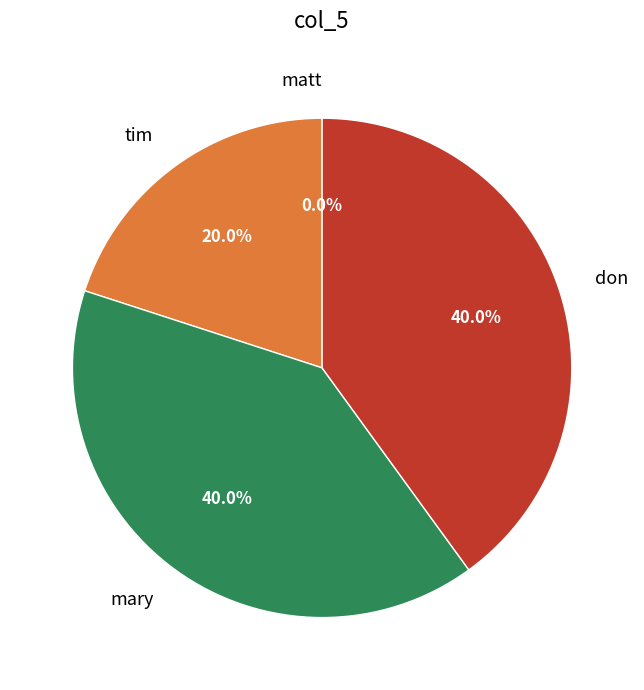

Rank the categories by value from lowest to highest.

matt, tim, mary, don